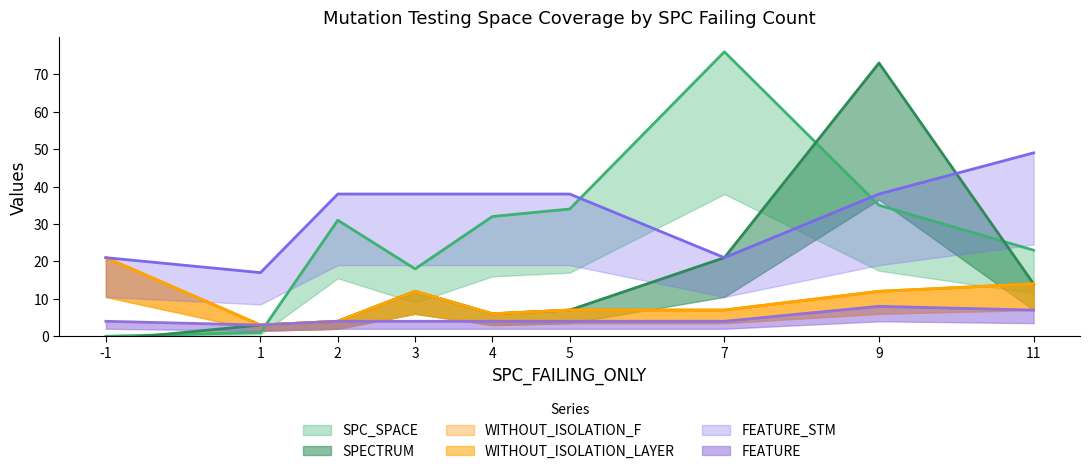

Reading right to left, extract all data points from this chart.

SPC_SPACE: 11=23	9=35	7=76	5=34	4=32	3=18	2=31	1=1	-1=0
SPECTRUM: 11=14	9=73	7=21	5=7	4=6	3=12	2=4	1=3	-1=-1
WITHOUT_ISOLATION_F: 11=14	9=12	7=7	5=7	4=6	3=12	2=4	1=3	-1=21
WITHOUT_ISOLATION_LAYER: 11=14	9=12	7=7	5=7	4=6	3=12	2=4	1=3	-1=21
FEATURE_STM: 11=49	9=38	7=21	5=38	4=38	3=38	2=38	1=17	-1=21
FEATURE: 11=7	9=8	7=4	5=4	4=4	3=4	2=4	1=3	-1=4